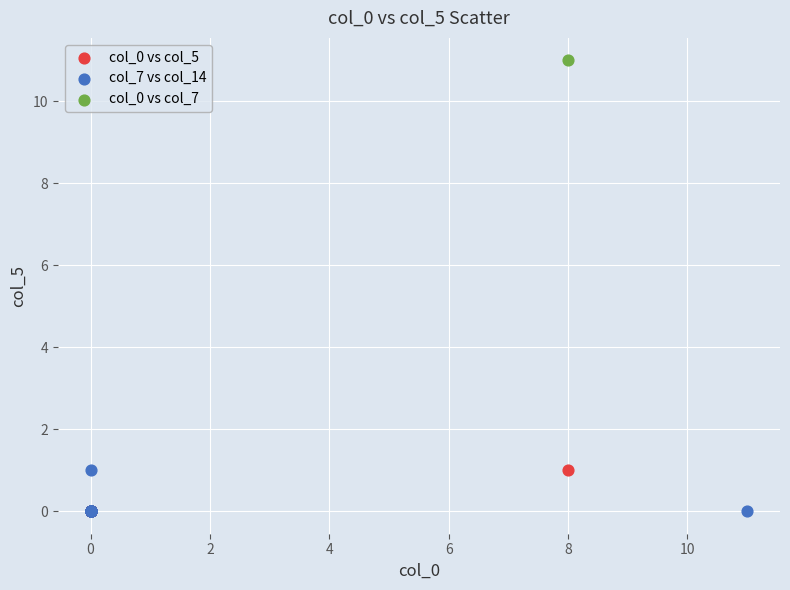

Which series contains the highest Y value?

col_0 vs col_7